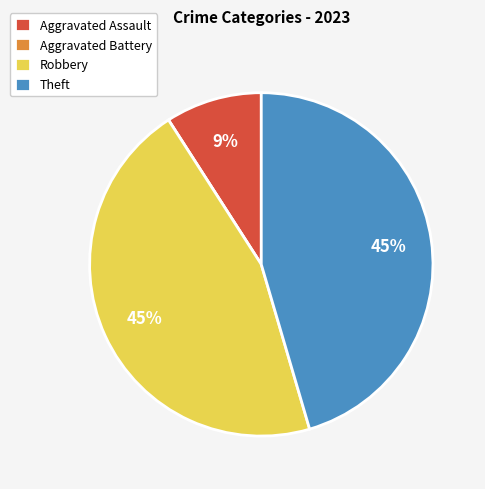

To the nearest percent, what is the difference between the largest and smallest slice percentages?

45%